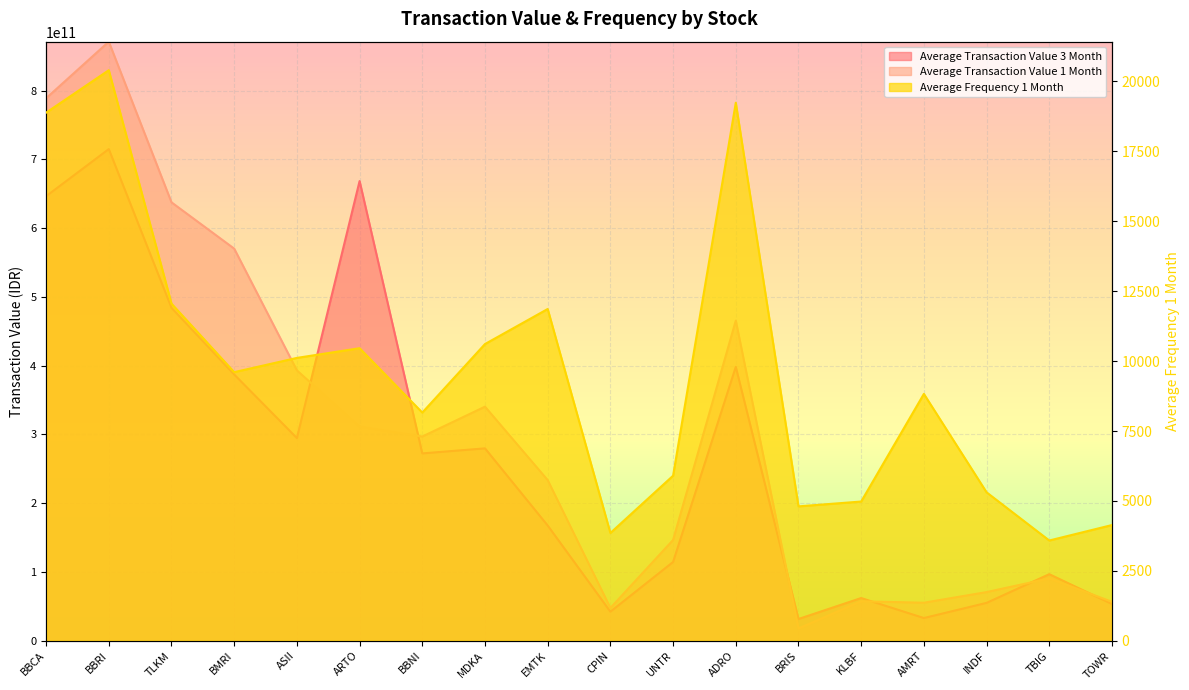

Which series has the widest spread of values?

Average Transaction Value 1 Month